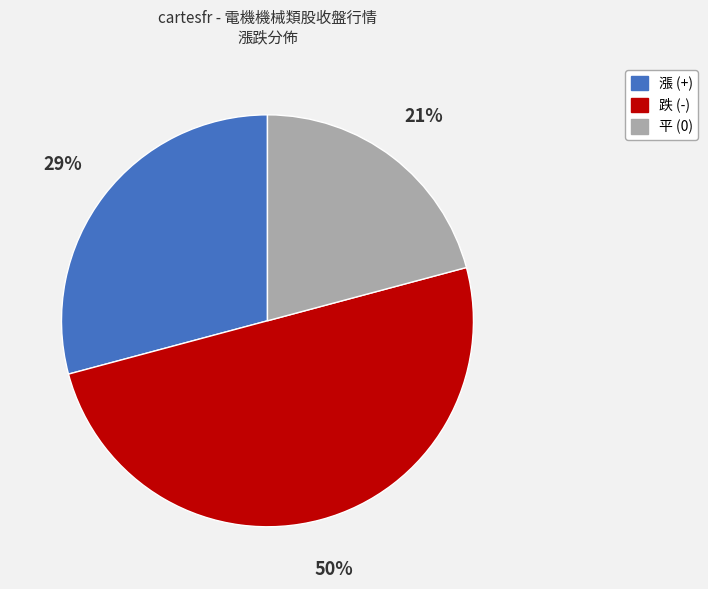

To the nearest percent, what is the average slice percentage?

33%